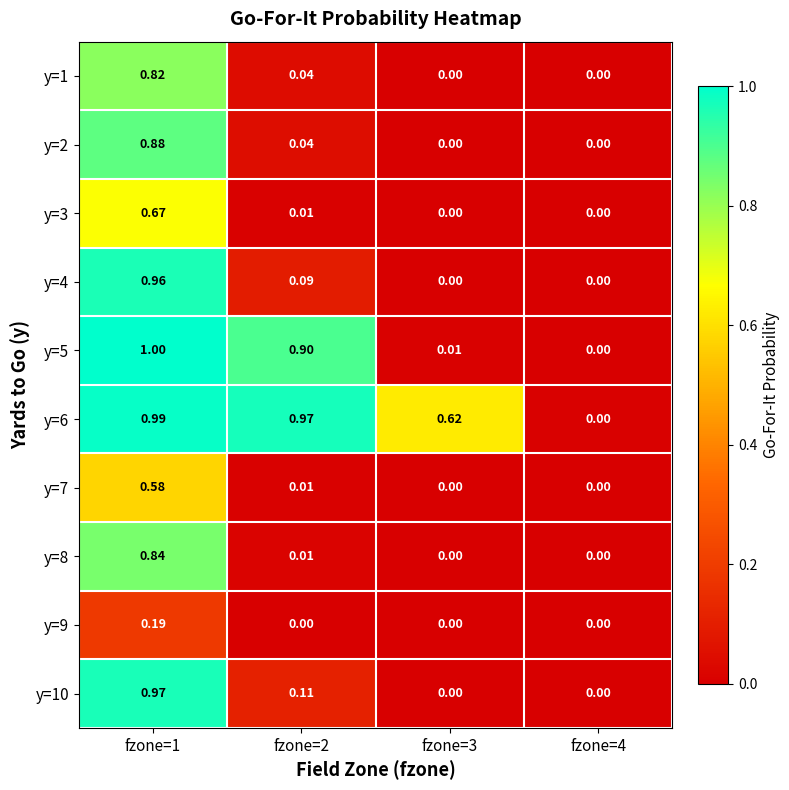

How many values in the y=8 series exceed 0?

2